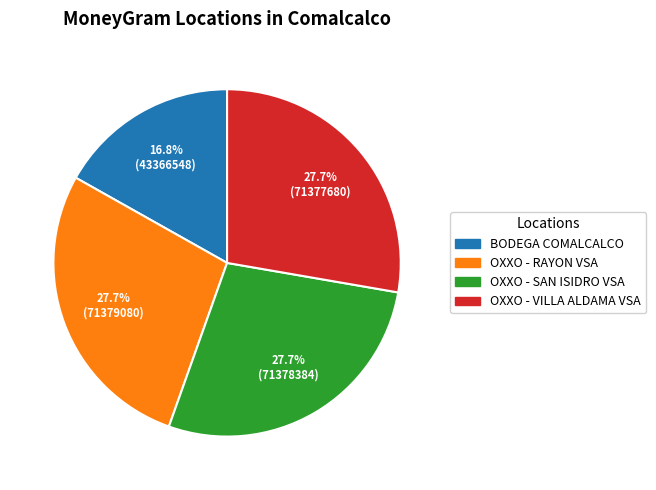

What percentage is the OXXO - RAYON VSA slice, to the nearest percent?

28%